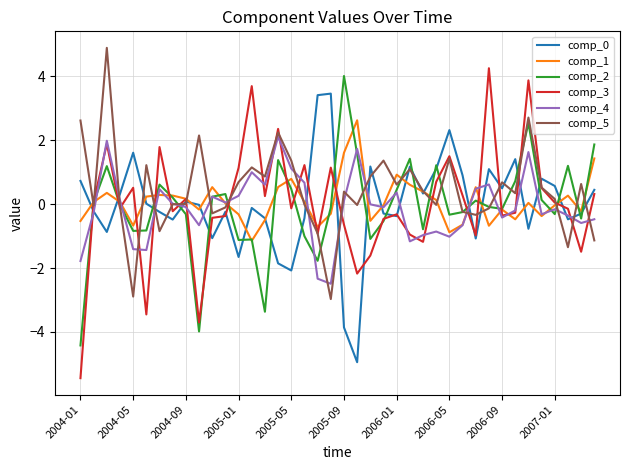

What is the greatest value displayed?

4.9